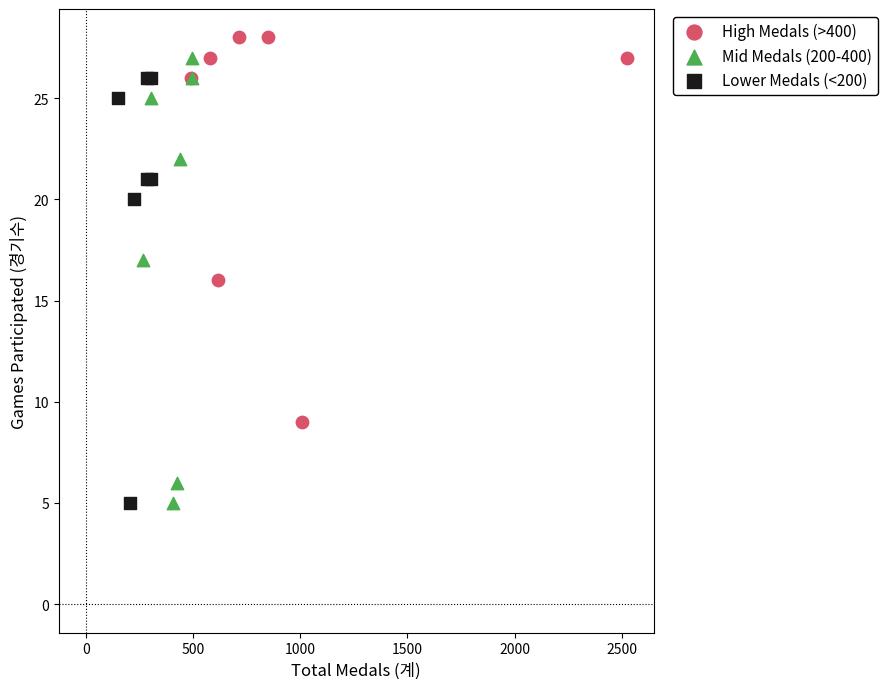

Which series contains the highest Y value?

High Medals (>400)